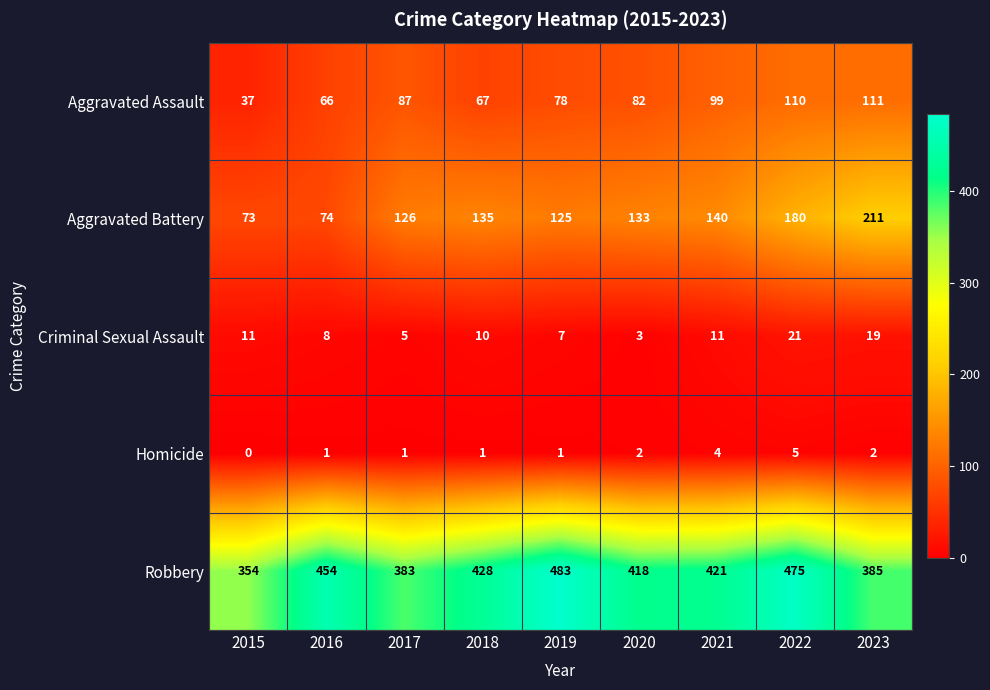

Which series changed the most between 2017 and 2020?

Robbery